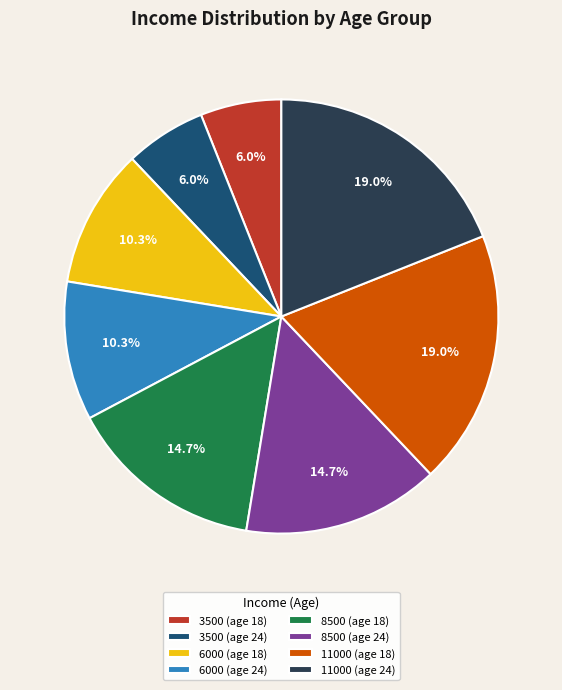

Is it true that 8500 (age 18) is 1% of the pie?

False